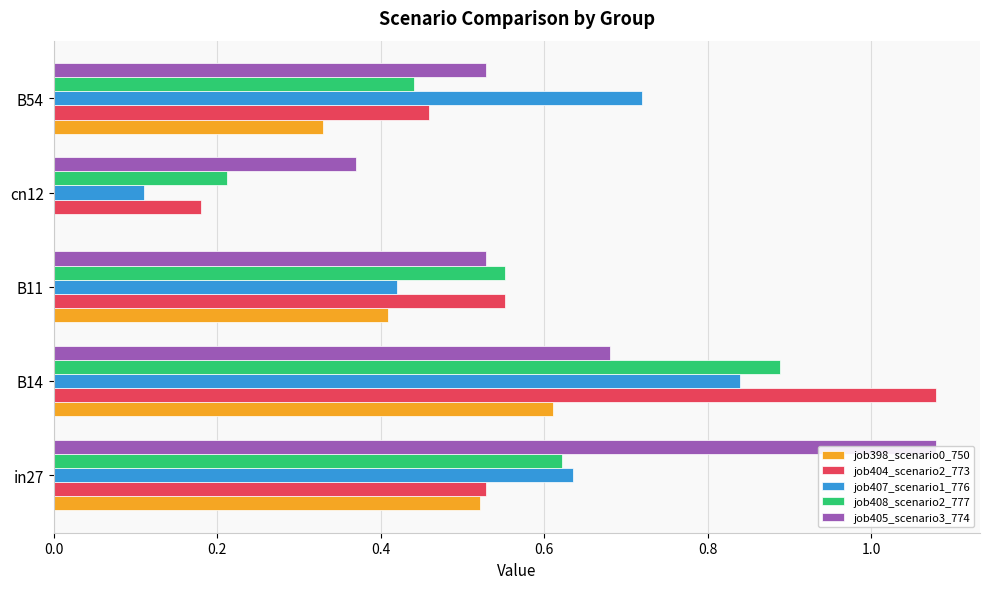

Count the job407_scenario1_776 values in the range 0 to 1.

5